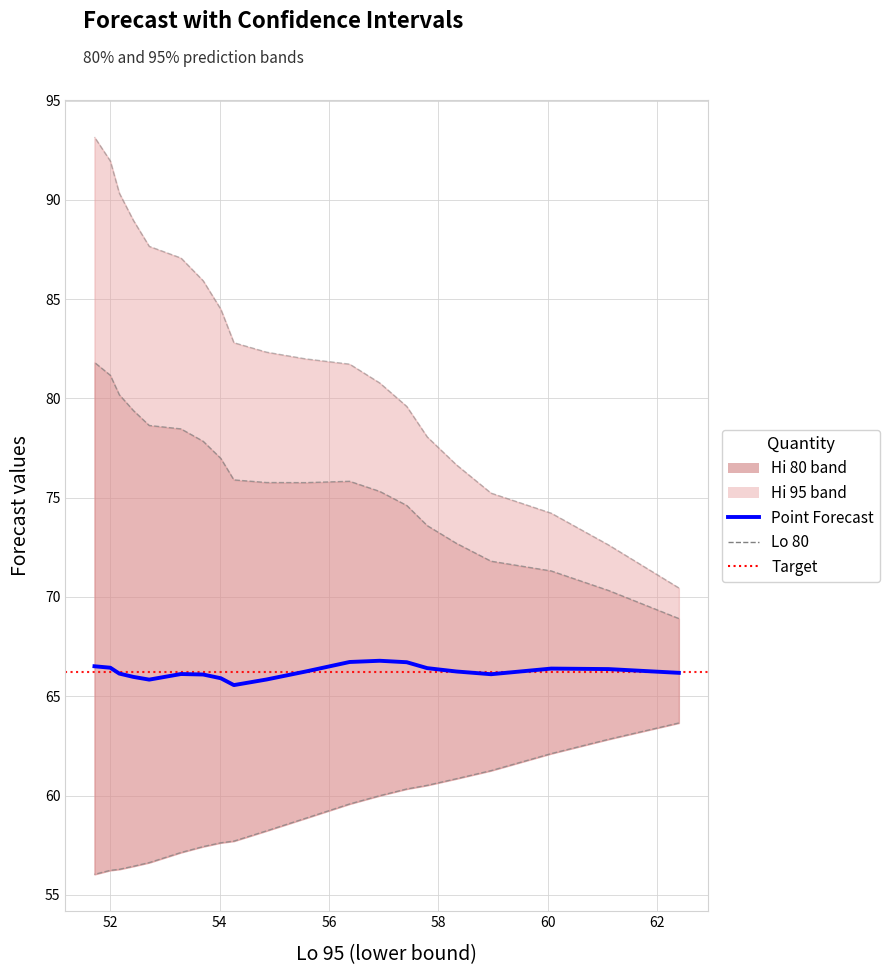

What is the sum of all Lo 80 values?

1179.6